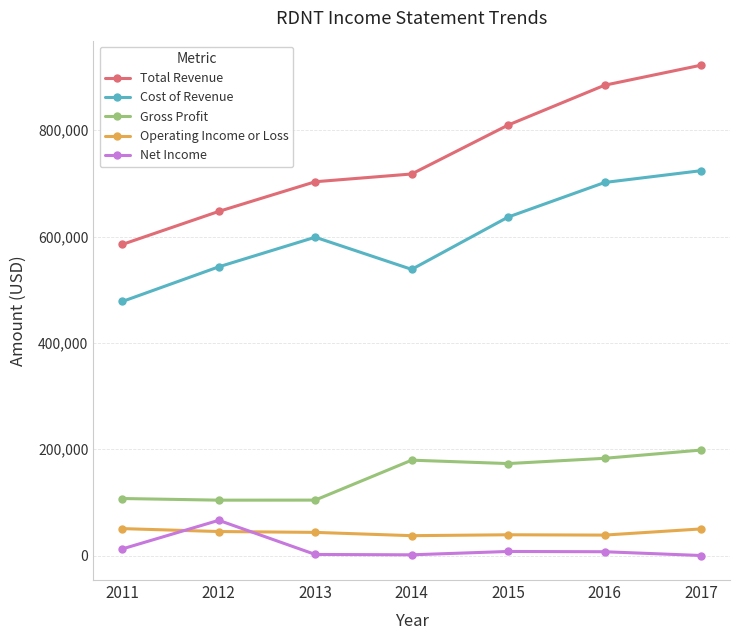

True or false: Total Revenue has a value of 352211 at 2015.

False